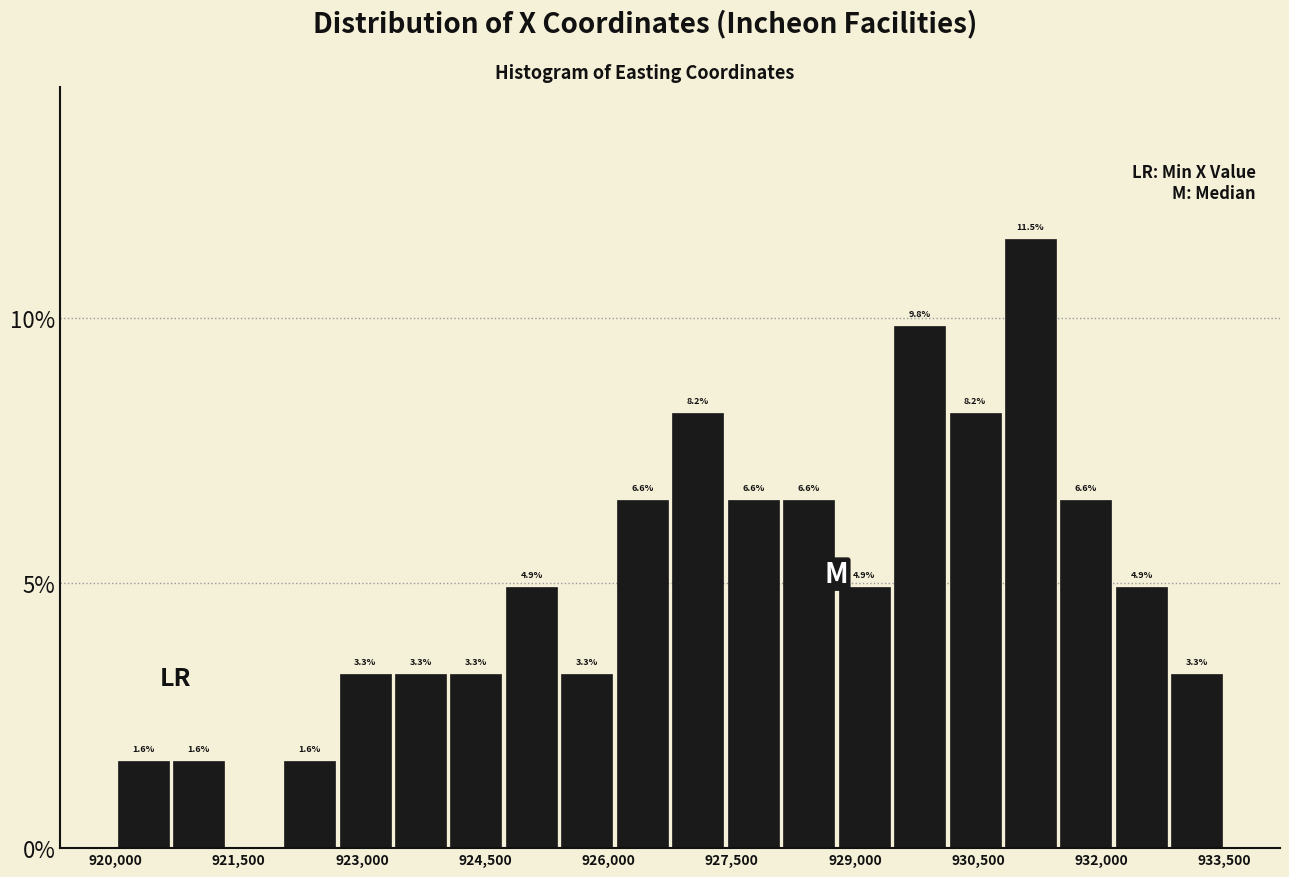

Around what value on the x-axis is the tallest bar? Give the approximate position of its centre, as read against the axis.

931200